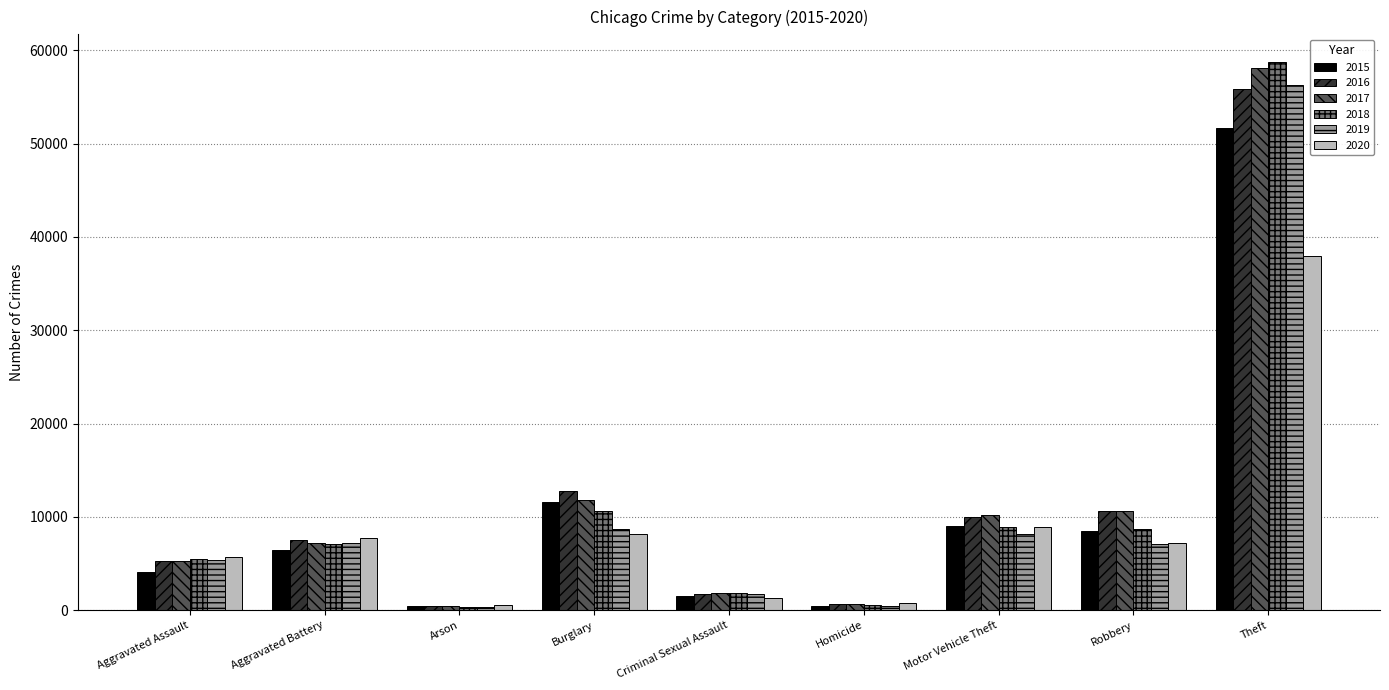

What is the sum of all 2020 values?

78228